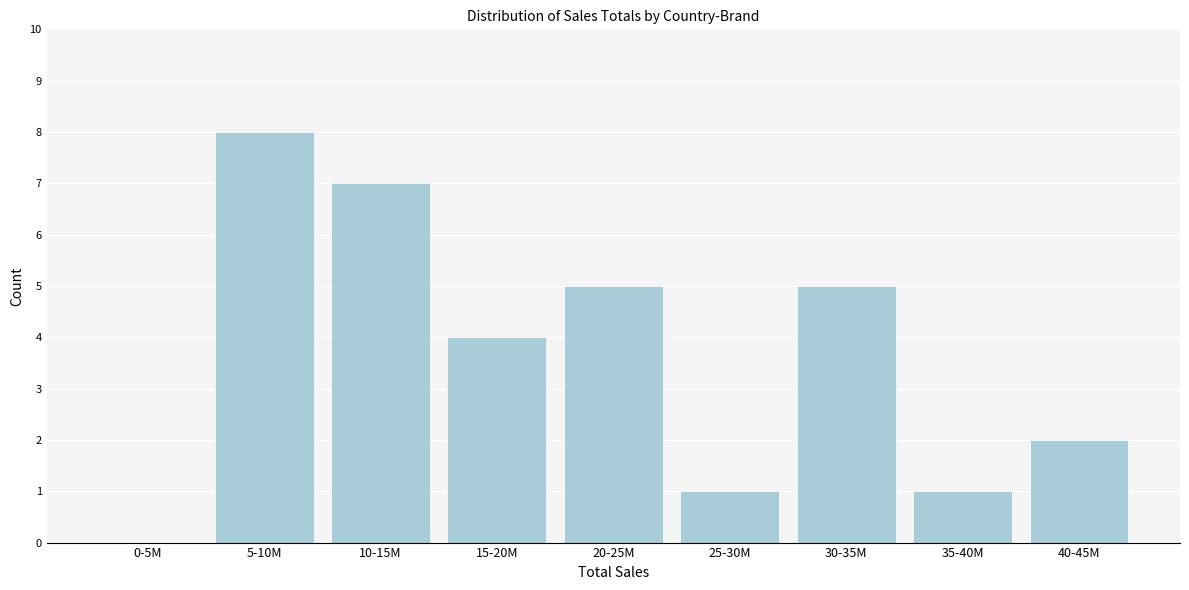

Reading left to right, transcribe all the data shown in this chart.

0-5M=0	5-10M=8	10-15M=7	15-20M=4	20-25M=5	25-30M=1	30-35M=5	35-40M=1	40-45M=2